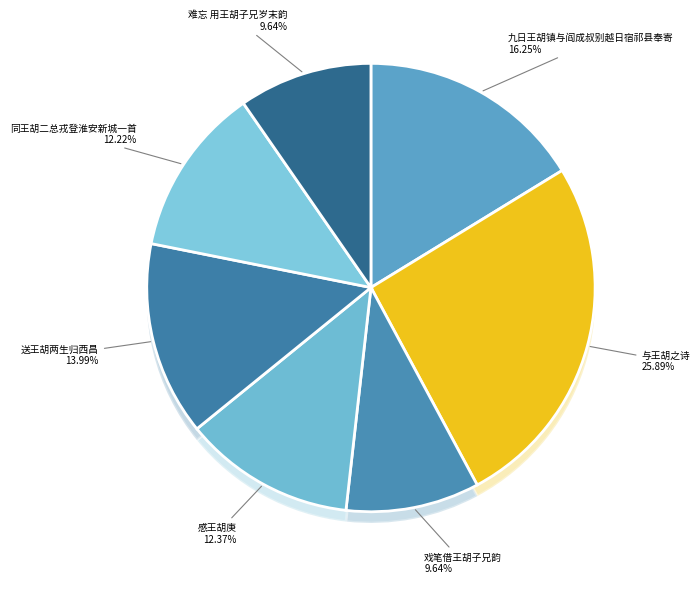

What percentage is NOT represented by 与王胡之诗?

74.1%